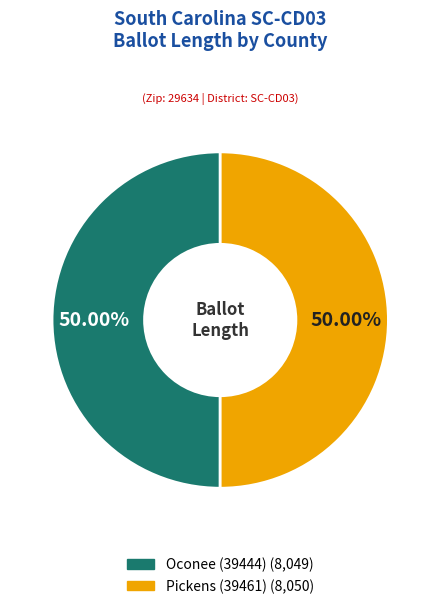

To the nearest percent, what is the average slice percentage?

50%